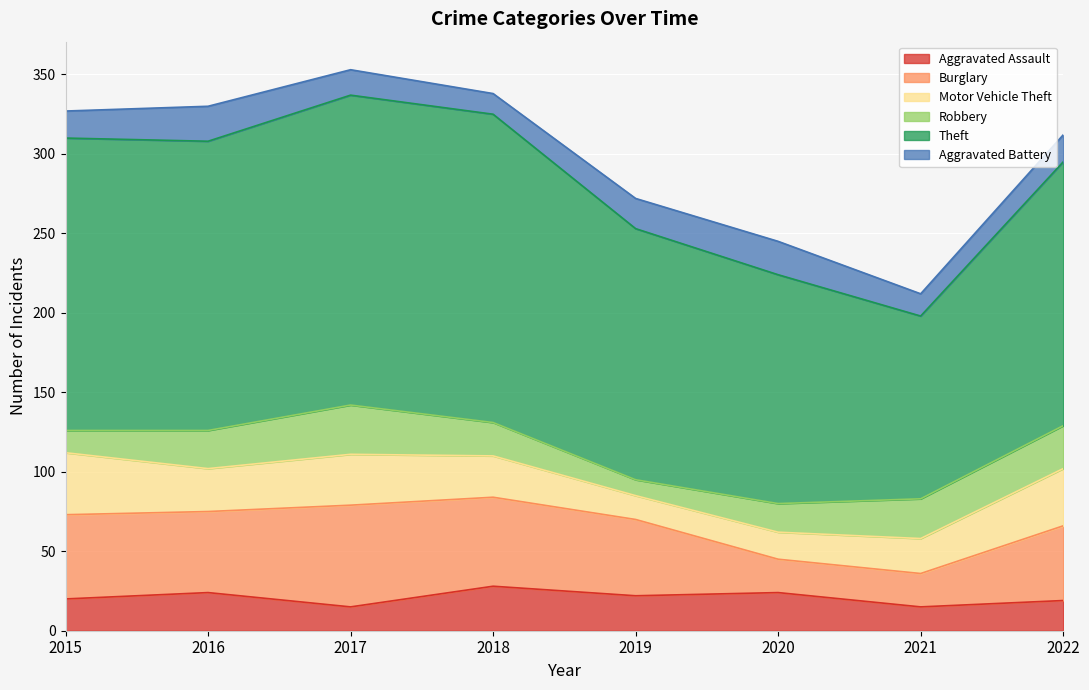

At which category is the sum across all series the highest?

2017